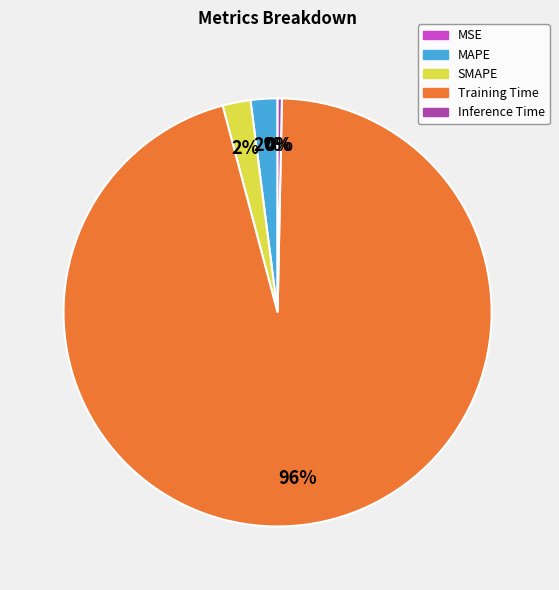

What is the majority slice?

Training Time